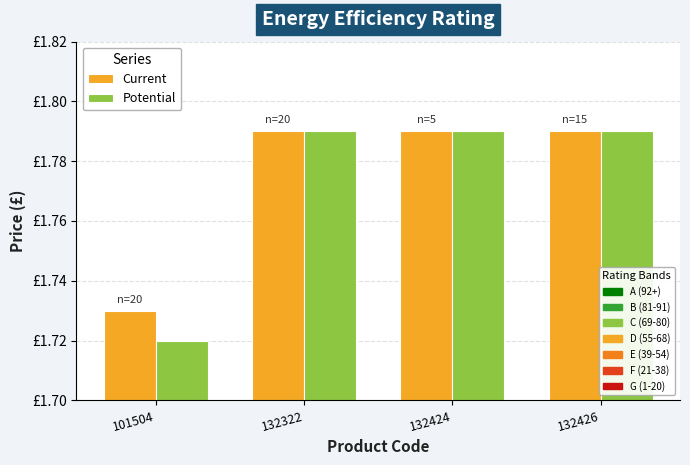

Are the bars grouped side by side (vs. stacked)?

Yes